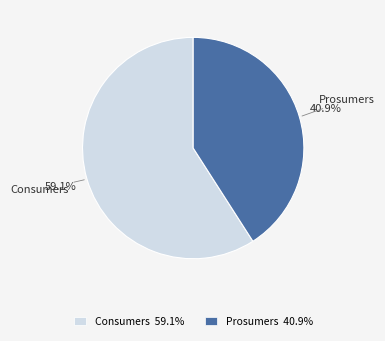

Which has a higher value, Consumers or Prosumers?

Consumers